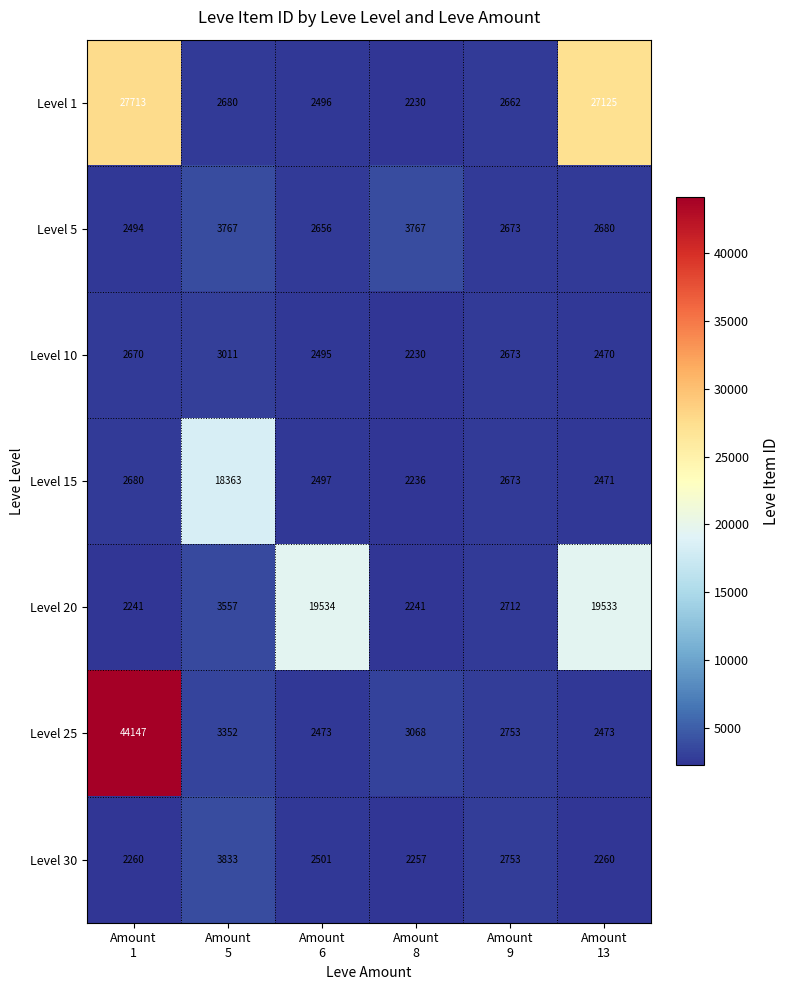

What is the sum of all Level 15 values?

30920